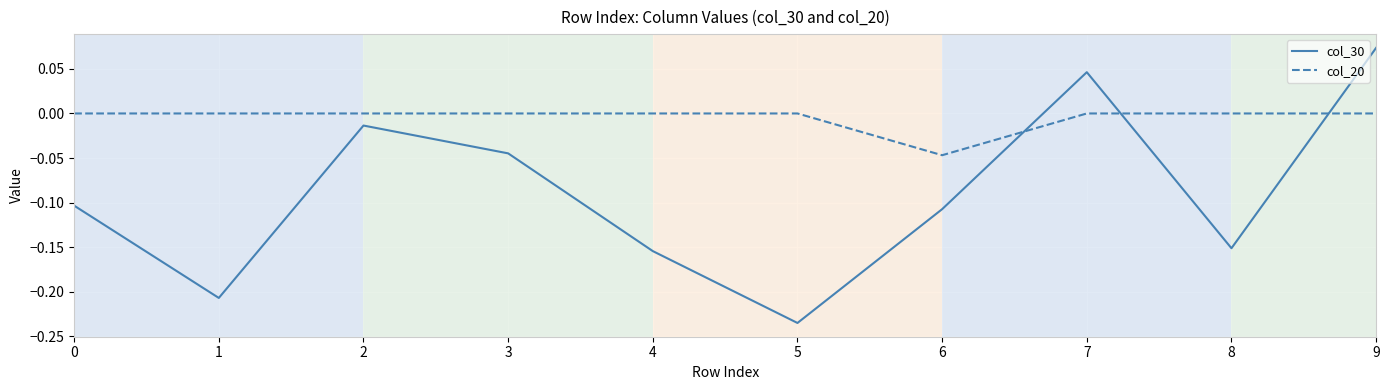

After their last crossing, which series has the higher values: col_30 or col_20?

col_30